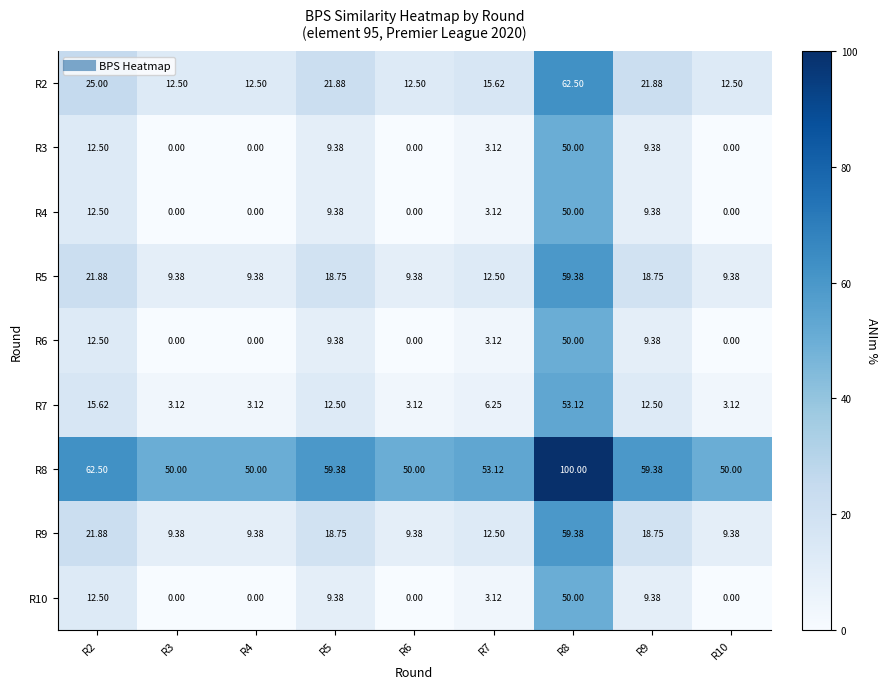

Is the value of R8 at R5 greater than the value of R4 at R6?

Yes